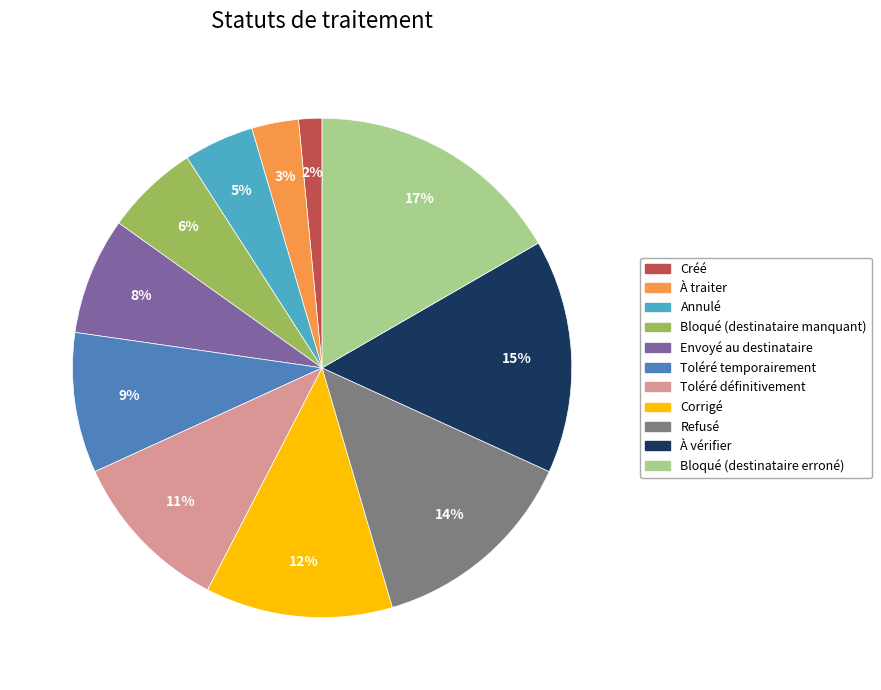

What percentage is the Envoyé au destinataire slice, to the nearest percent?

8%